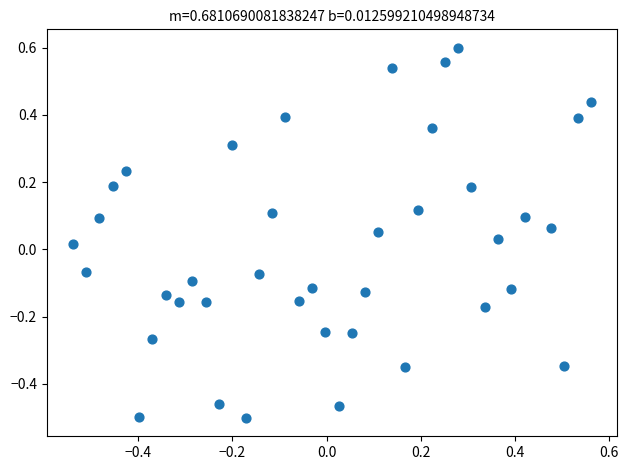

What is the range of X values (max minus min)?

1.1